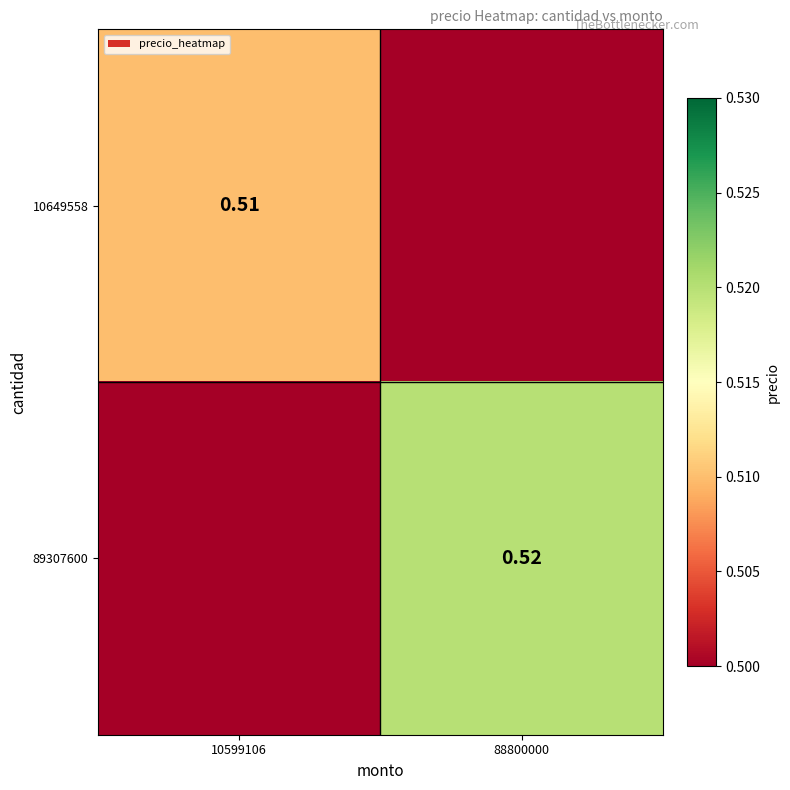

Is the value of 89307600 at 88800000 greater than the value of 10649558 at 10599106?

Yes